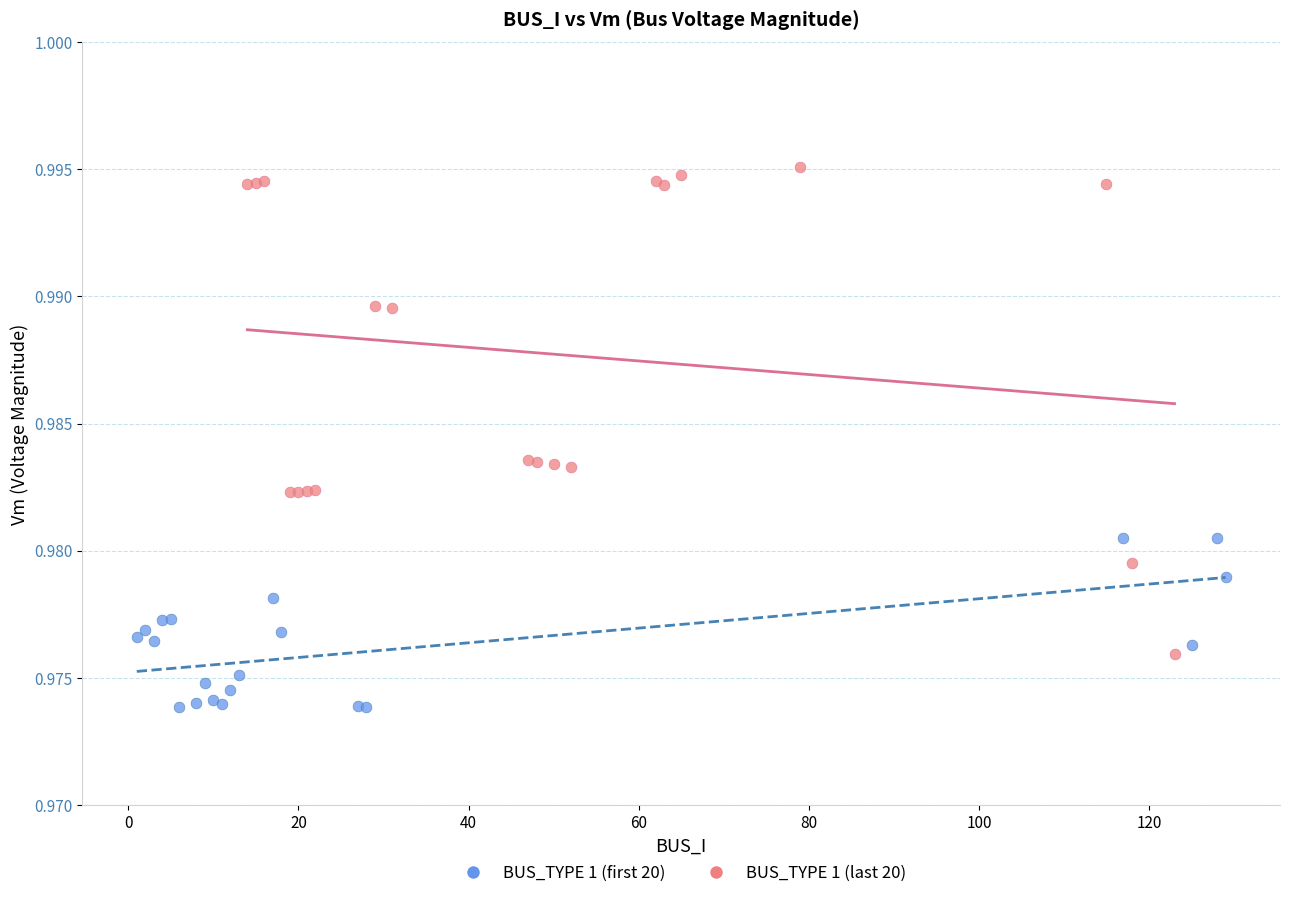

Which series has the widest spread of Y values?

BUS_TYPE 1 (last 20)